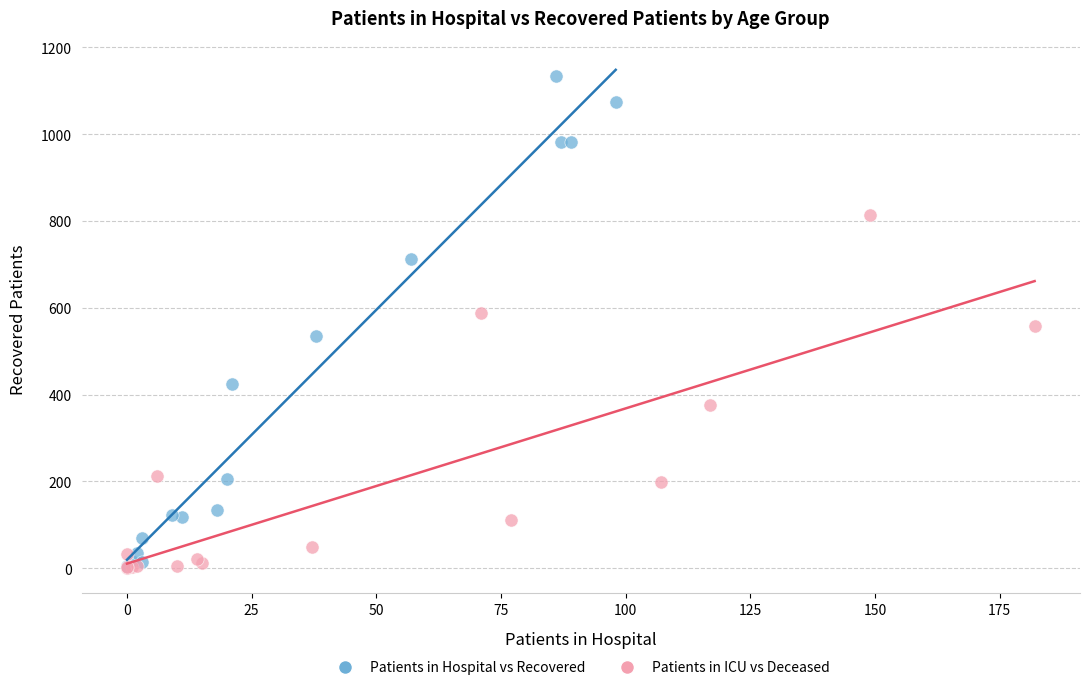

Which series has the widest spread of Y values?

Patients in Hospital vs Recovered